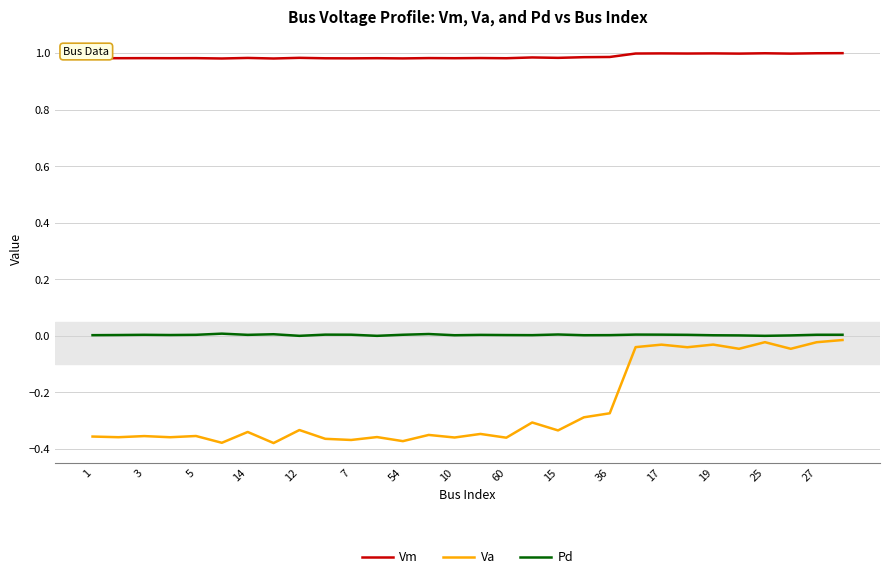

What are all the series names shown in the legend?

Vm, Va, Pd